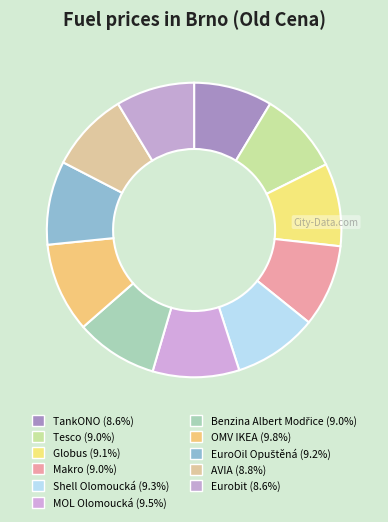

Between Globus and Eurobit, which is larger?

Globus